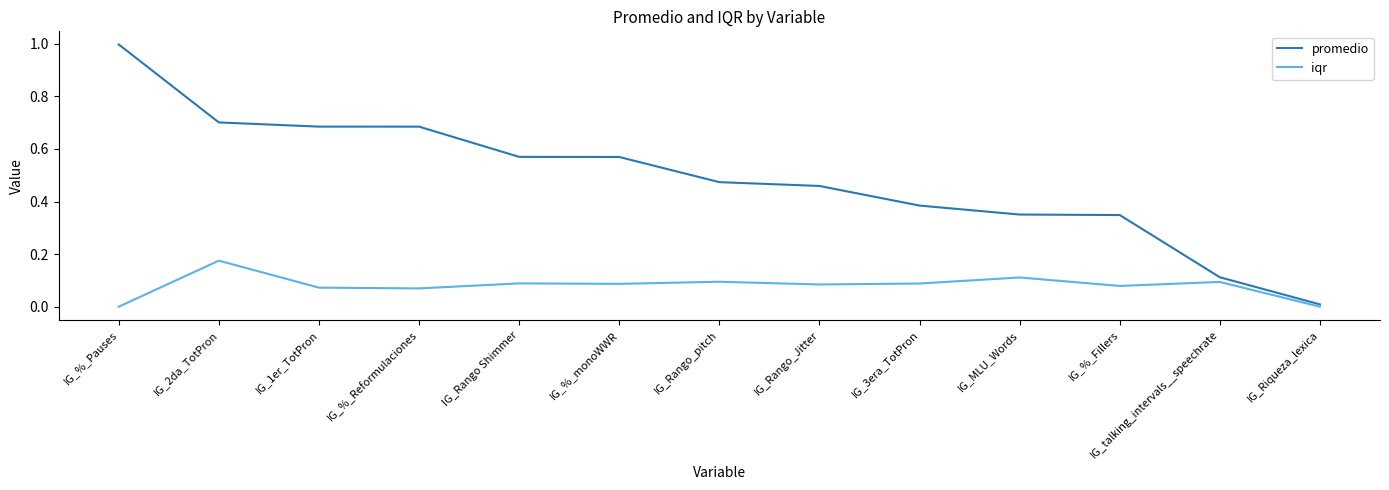

Rank the series by their maximum value, from lowest to highest.

iqr, promedio